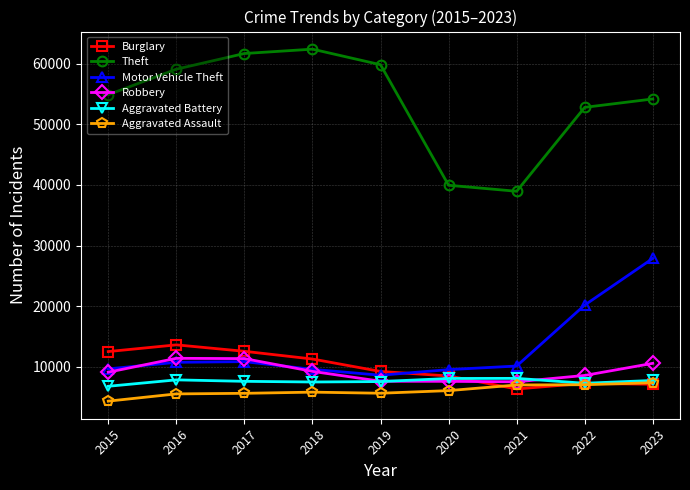

What is the value of the Aggravated Assault point at the 2nd from the left?

5494